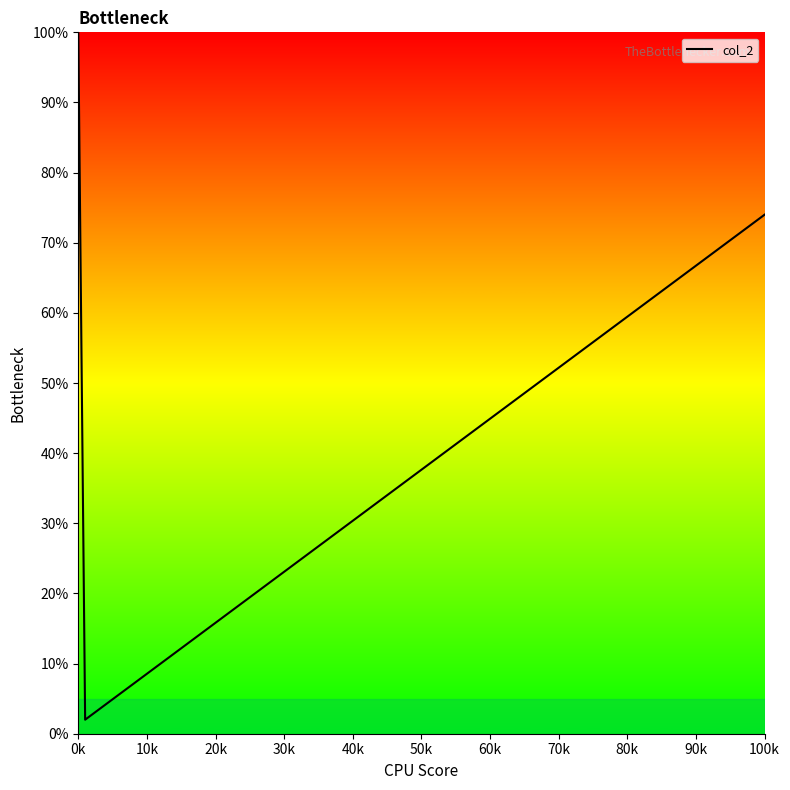

True or false: there are more than 0 points higher than both neighbors.

False